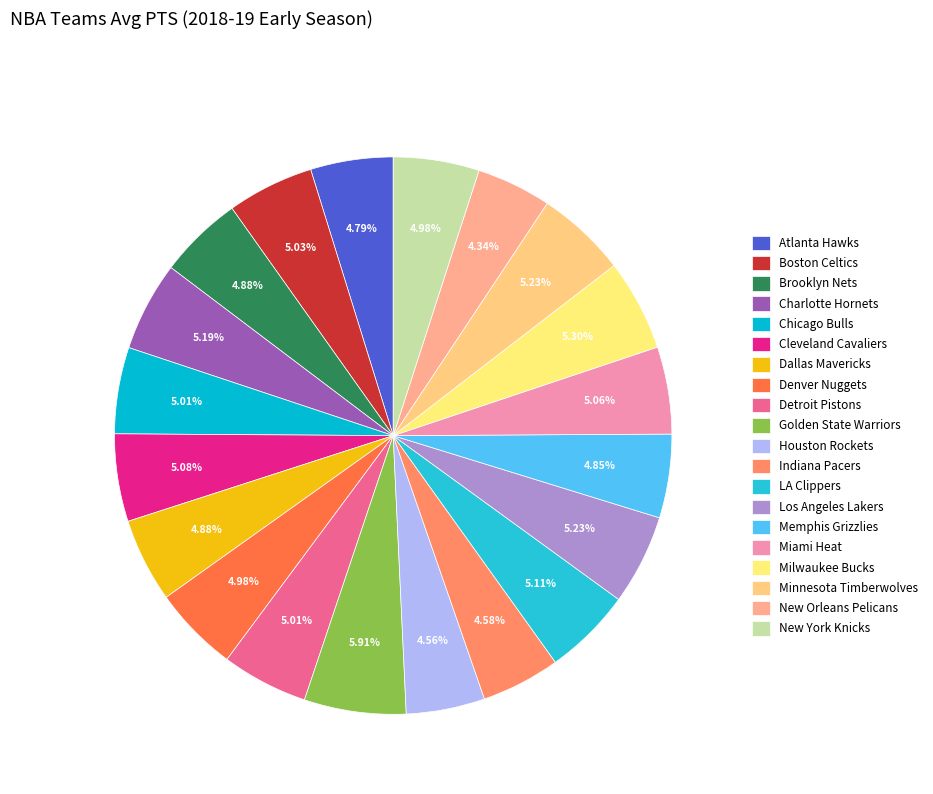

To the nearest percent, what percentage of the pie is Memphis Grizzlies?

5%